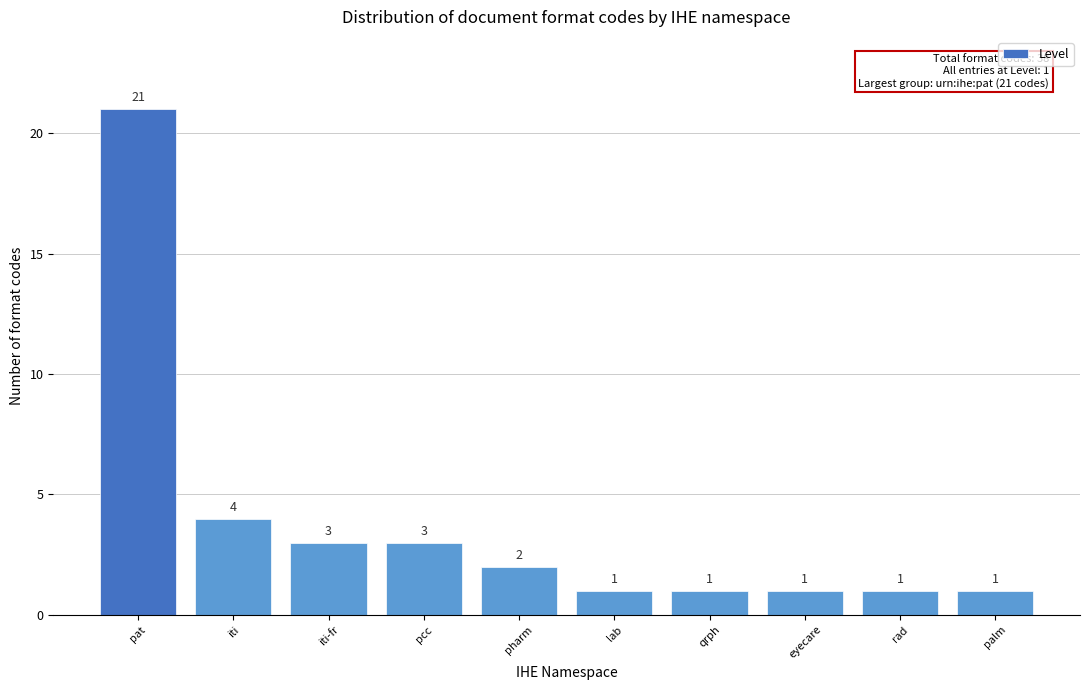

Reading right to left, transcribe all the data shown in this chart.

1	1	1	1	1	2	3	3	4	21